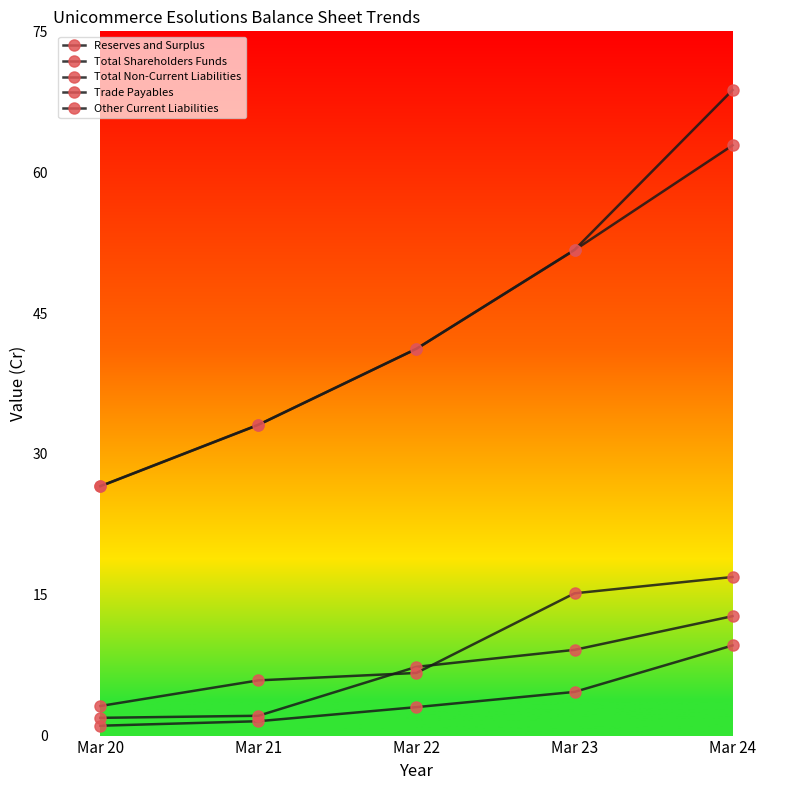

List the labels in order of Total Non-Current Liabilities value, smallest first.

Mar 20, Mar 21, Mar 22, Mar 23, Mar 24